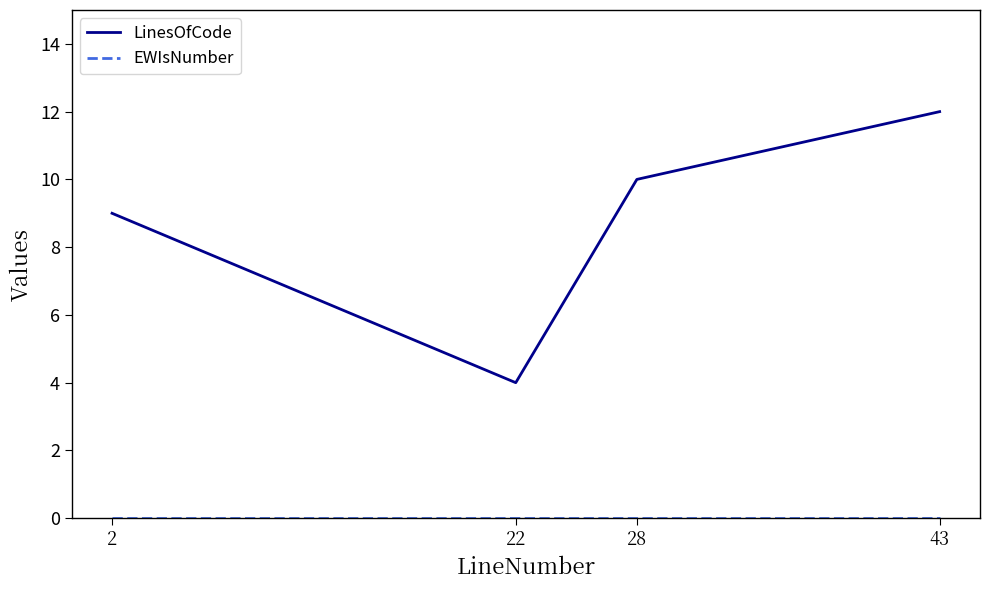

Does the chart display data point markers on the line(s)?

No